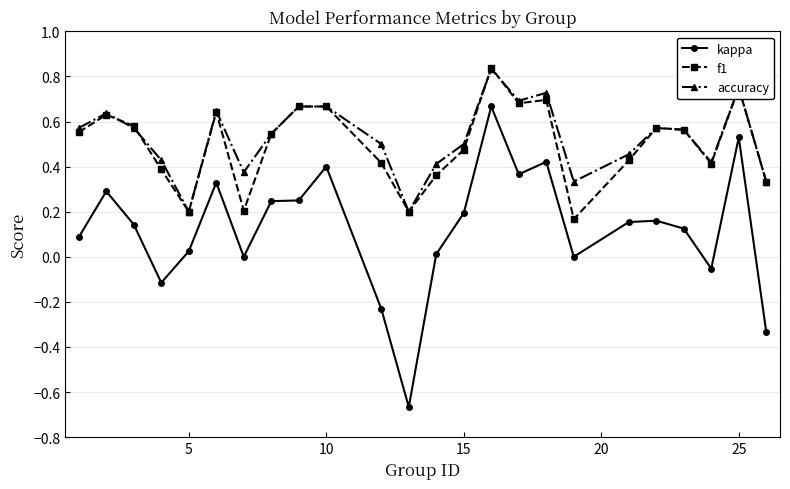

True or false: accuracy has more than 0 interior local peaks.

True